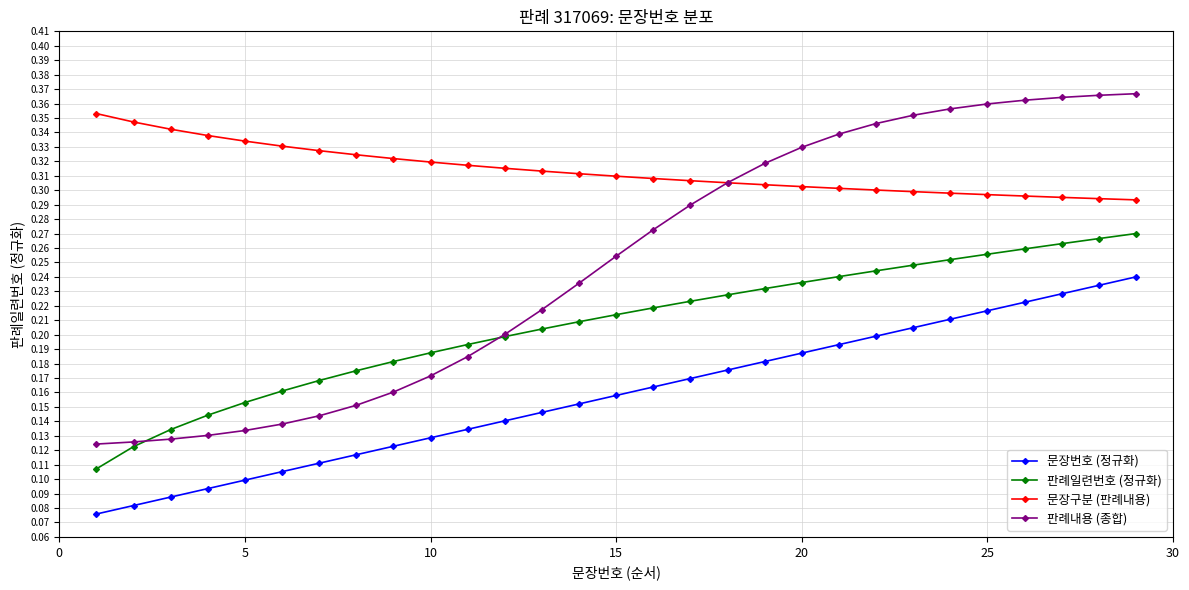

At how many categories does at least one series exceed 0?

29